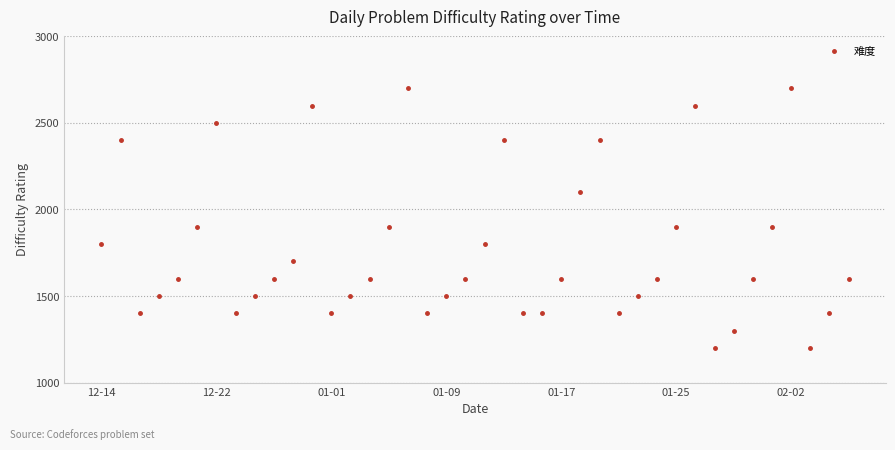

True or false: the data has more than 0 interior local peaks.

True